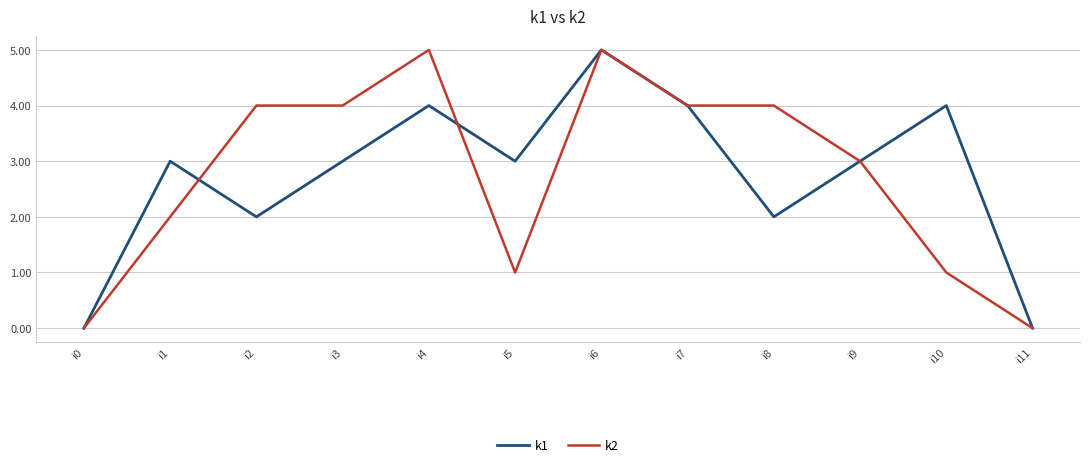

Between i1 and i2, which series saw the biggest shift?

k2